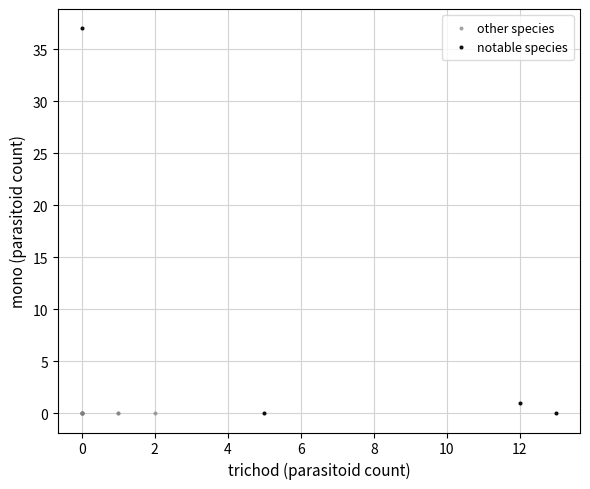

Which series contains the highest Y value?

notable species